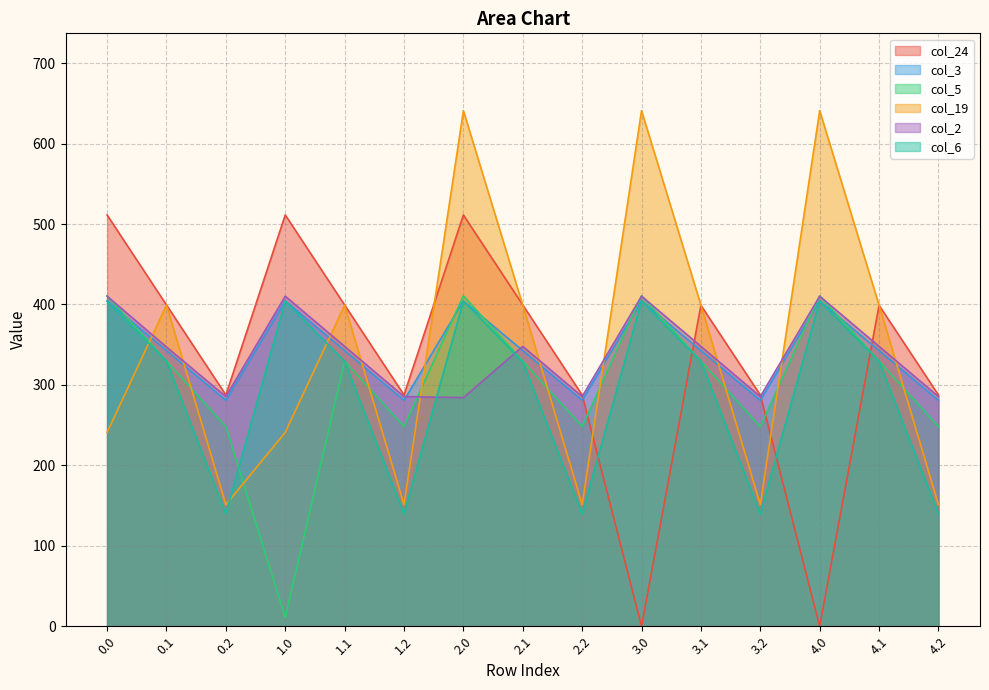

Reading left to right, list all the values displayed in this chart.

col_24: 0.0=511.3	0.1=399.4	0.2=287.5	1.0=511.3	1.1=399.4	1.2=287.5	2.0=511.3	2.1=399.4	2.2=287.5	3.0=0.0	3.1=399.0	3.2=287.5	4.0=0.0	4.1=399.0	4.2=287.5
col_3: 0.0=404.4	0.1=342.7	0.2=281.0	1.0=404.4	1.1=342.7	1.2=281.0	2.0=404.4	2.1=342.7	2.2=281.0	3.0=404.4	3.1=342.7	3.2=281.0	4.0=404.4	4.1=342.7	4.2=281.0
col_5: 0.0=410.8	0.1=329.5	0.2=248.1	1.0=10.8	1.1=329.5	1.2=248.1	2.0=410.8	2.1=329.5	2.2=248.1	3.0=410.8	3.1=329.5	3.2=248.1	4.0=410.8	4.1=329.5	4.2=248.1
col_19: 0.0=241.0	0.1=399.2	0.2=151.1	1.0=241.0	1.1=399.2	1.2=151.1	2.0=641.0	2.1=399.2	2.2=151.1	3.0=641.0	3.1=399.2	3.2=151.1	4.0=641.0	4.1=399.2	4.2=151.1
col_2: 0.0=410.3	0.1=347.2	0.2=285.5	1.0=410.3	1.1=347.9	1.2=285.5	2.0=284.2	2.1=347.9	2.2=285.5	3.0=410.3	3.1=347.9	3.2=285.5	4.0=410.3	4.1=347.9	4.2=285.5
col_6: 0.0=404.3	0.1=329.4	0.2=139.9	1.0=404.3	1.1=329.4	1.2=139.9	2.0=404.3	2.1=328.6	2.2=139.9	3.0=404.3	3.1=329.4	3.2=139.9	4.0=404.3	4.1=329.4	4.2=139.9